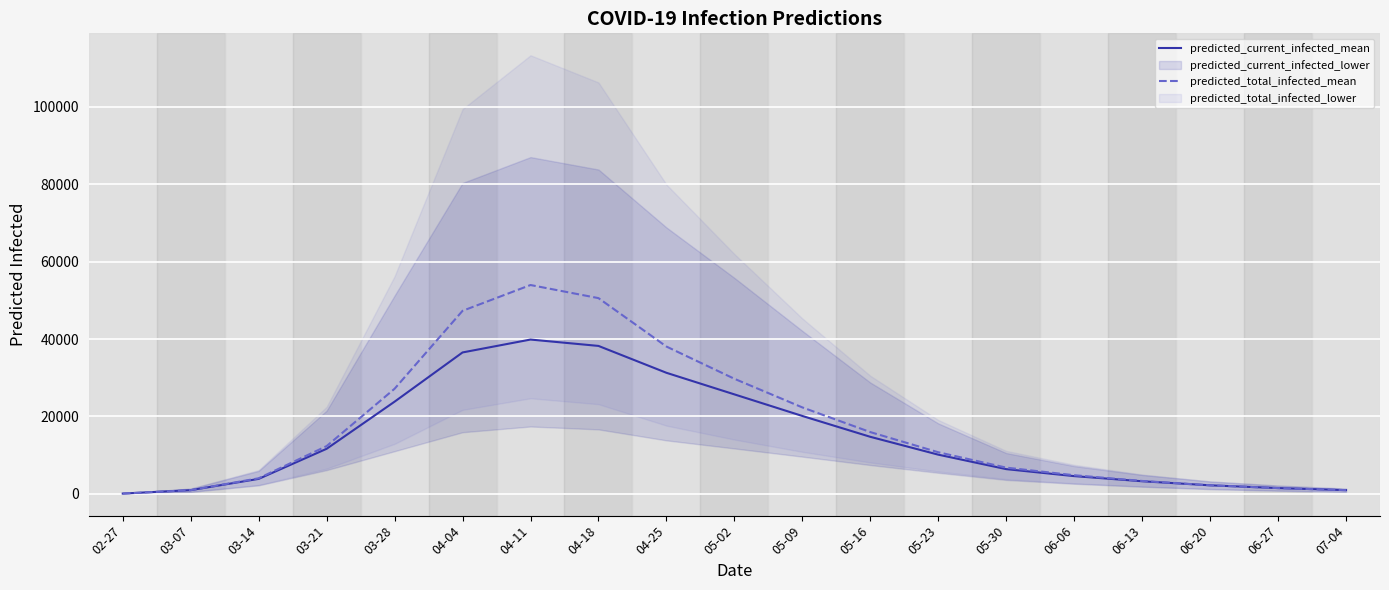

True or false: predicted_current_infected_mean and predicted_total_infected_mean cross at least once.

False